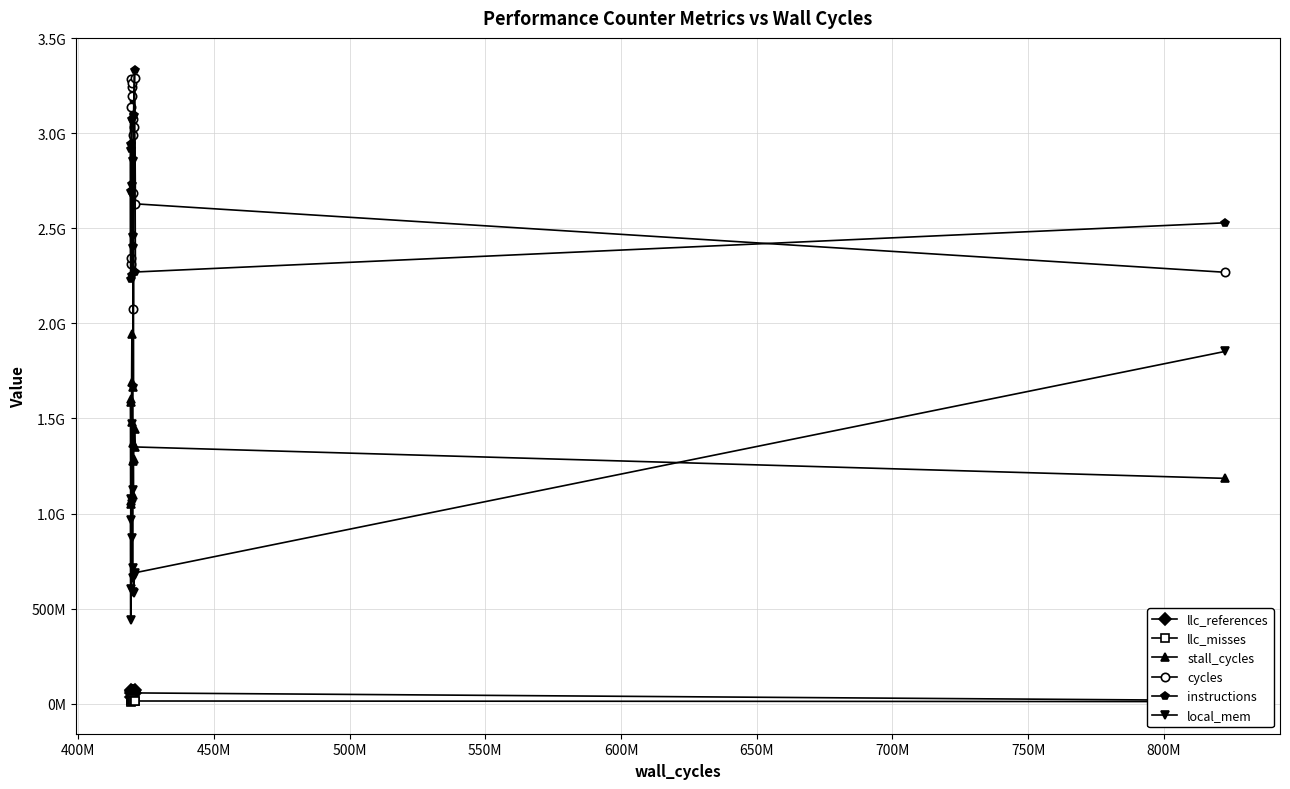

Is this an area chart (filled region under the line)?

No